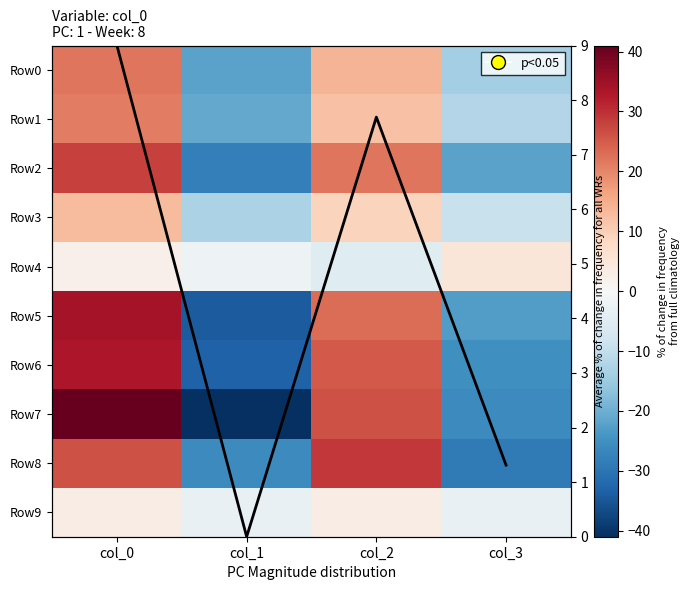

What is the spread (max minus min) of values at col_0?

39